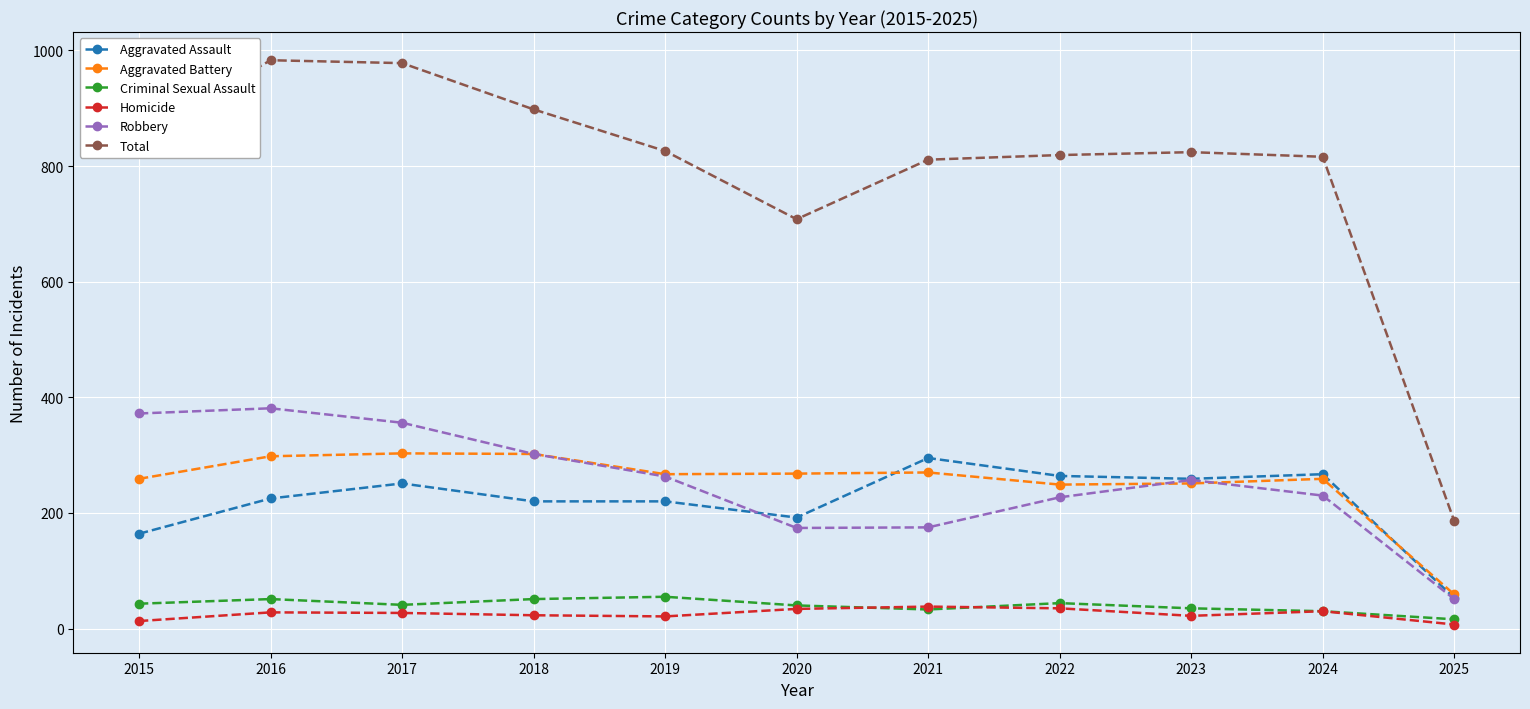

How many lines are shown in the chart?

6